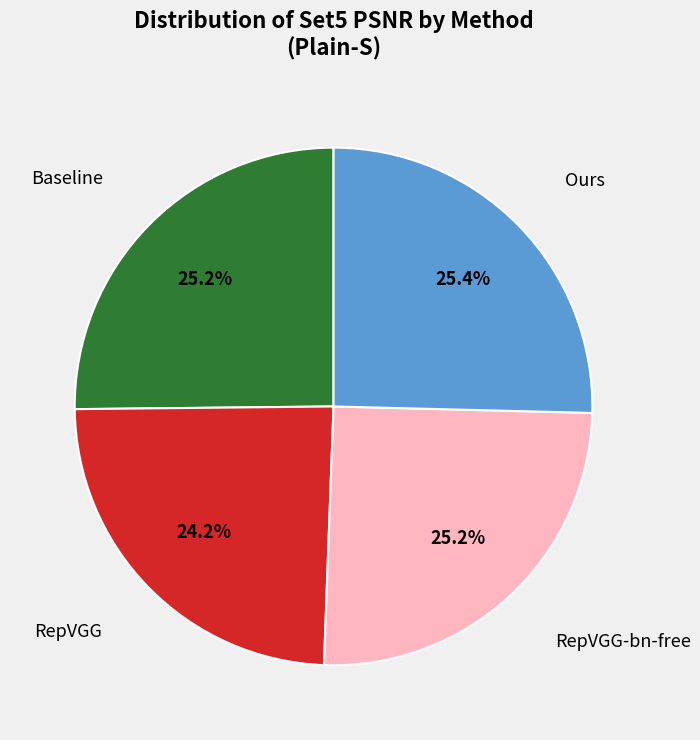

Is there any slice that represents more than half of the pie?

No